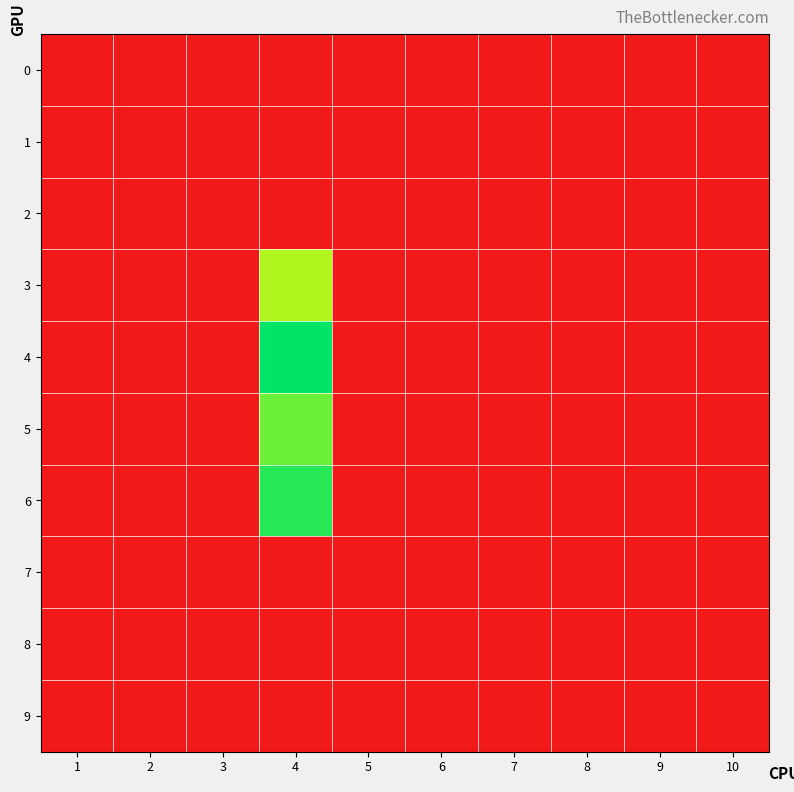

At 8, list the series in order from largest to smallest.

0, 1, 2, 3, 4, 5, 6, 7, 8, 9